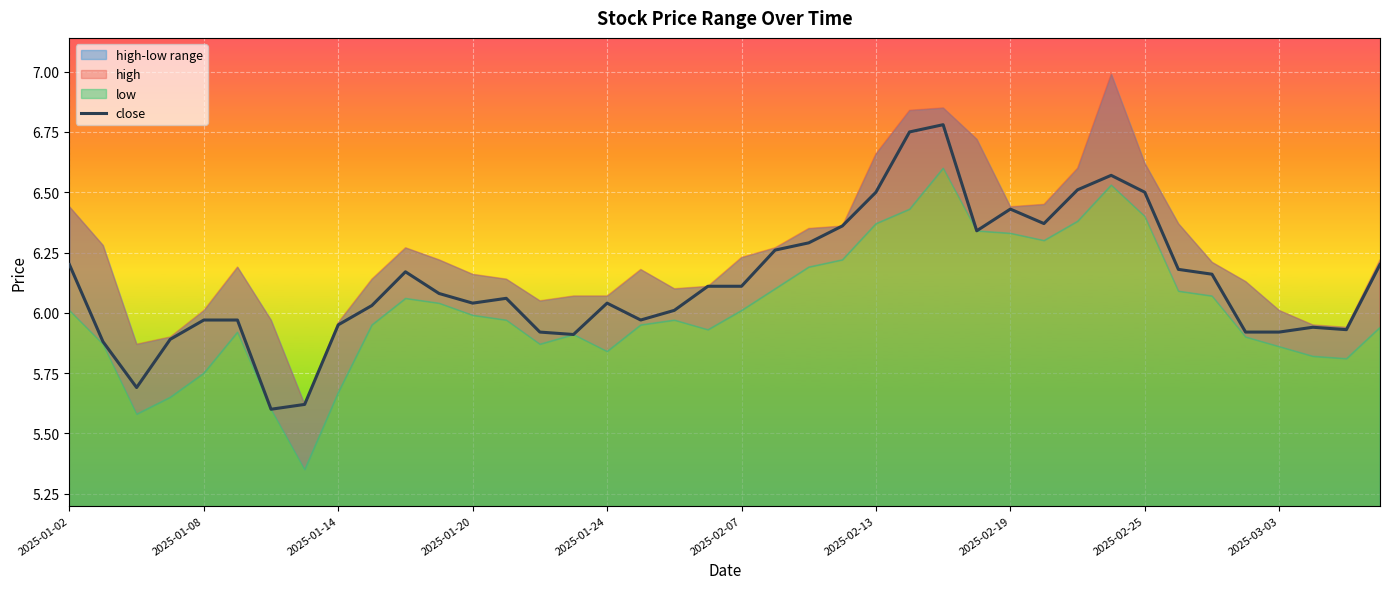

What position from the left is 2025-02-19?

29